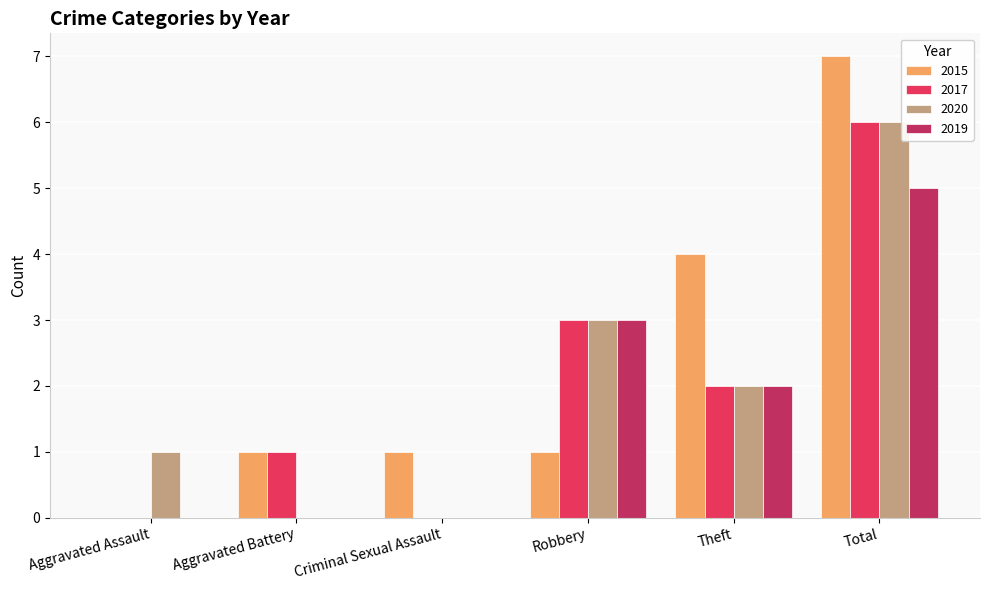

What are all the series names shown in the legend?

2015, 2017, 2020, 2019